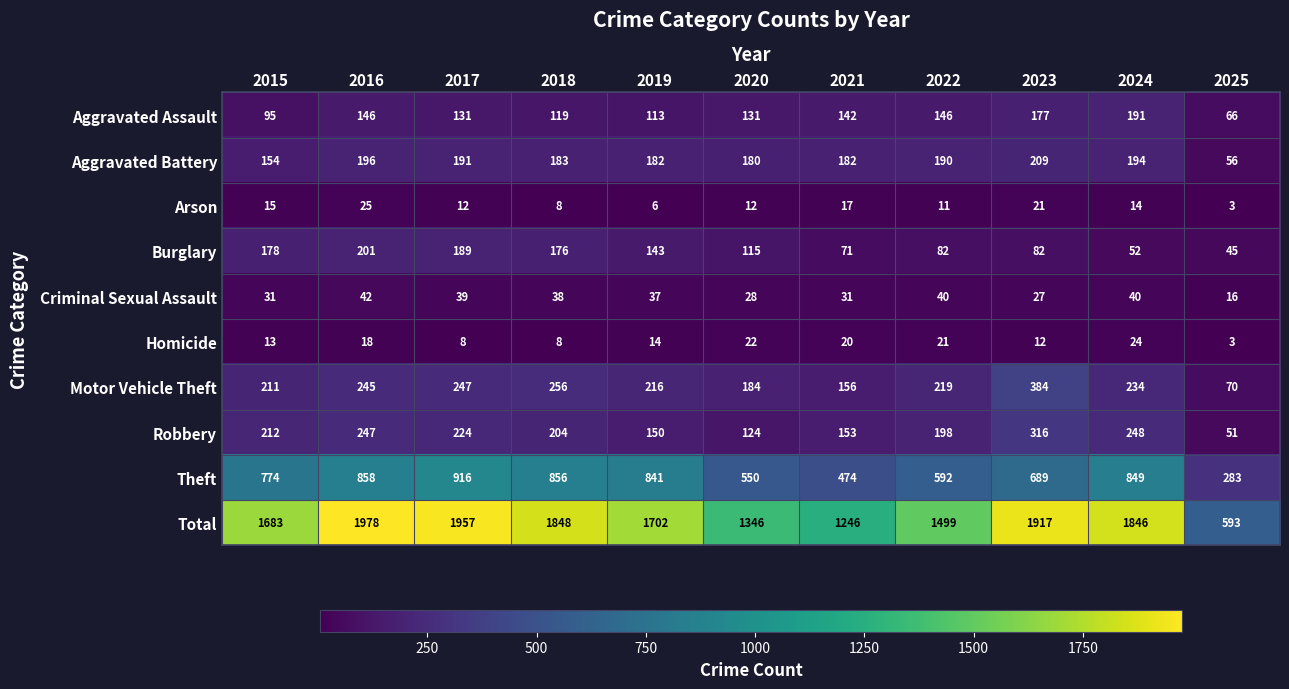

Rank the series by their maximum value, from highest to lowest.

Total, Theft, Motor Vehicle Theft, Robbery, Aggravated Battery, Burglary, Aggravated Assault, Criminal Sexual Assault, Arson, Homicide